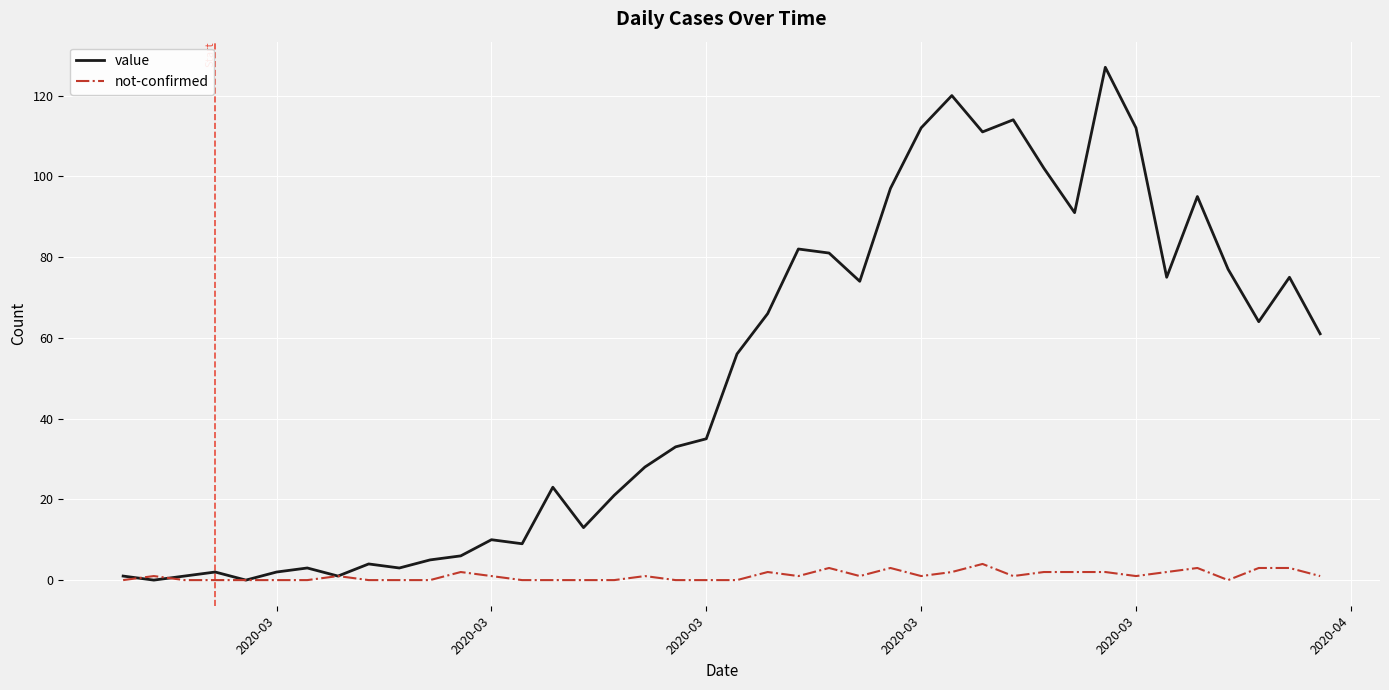

Which series has the largest total across all categories?

value